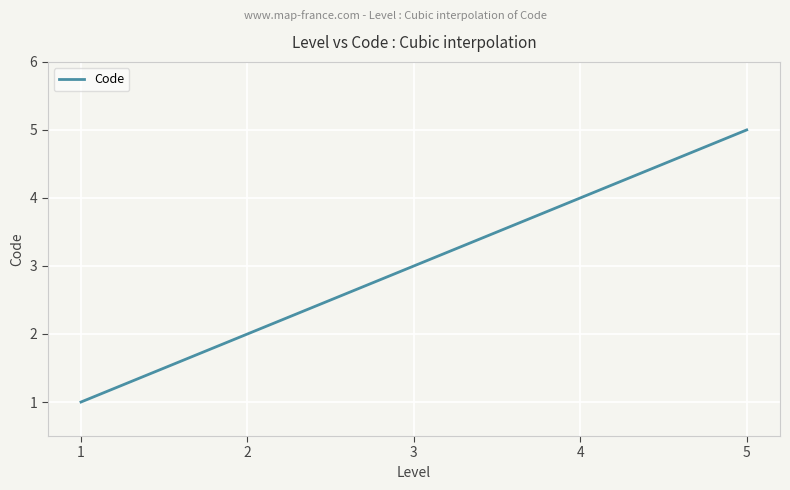

What is the difference between the maximum and minimum values?

4.0